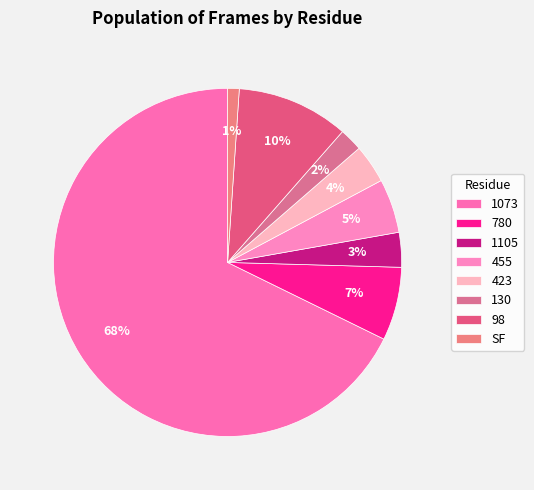

Rank the categories by value from highest to lowest.

1073, 98, 780, 455, 423, 1105, 130, SF